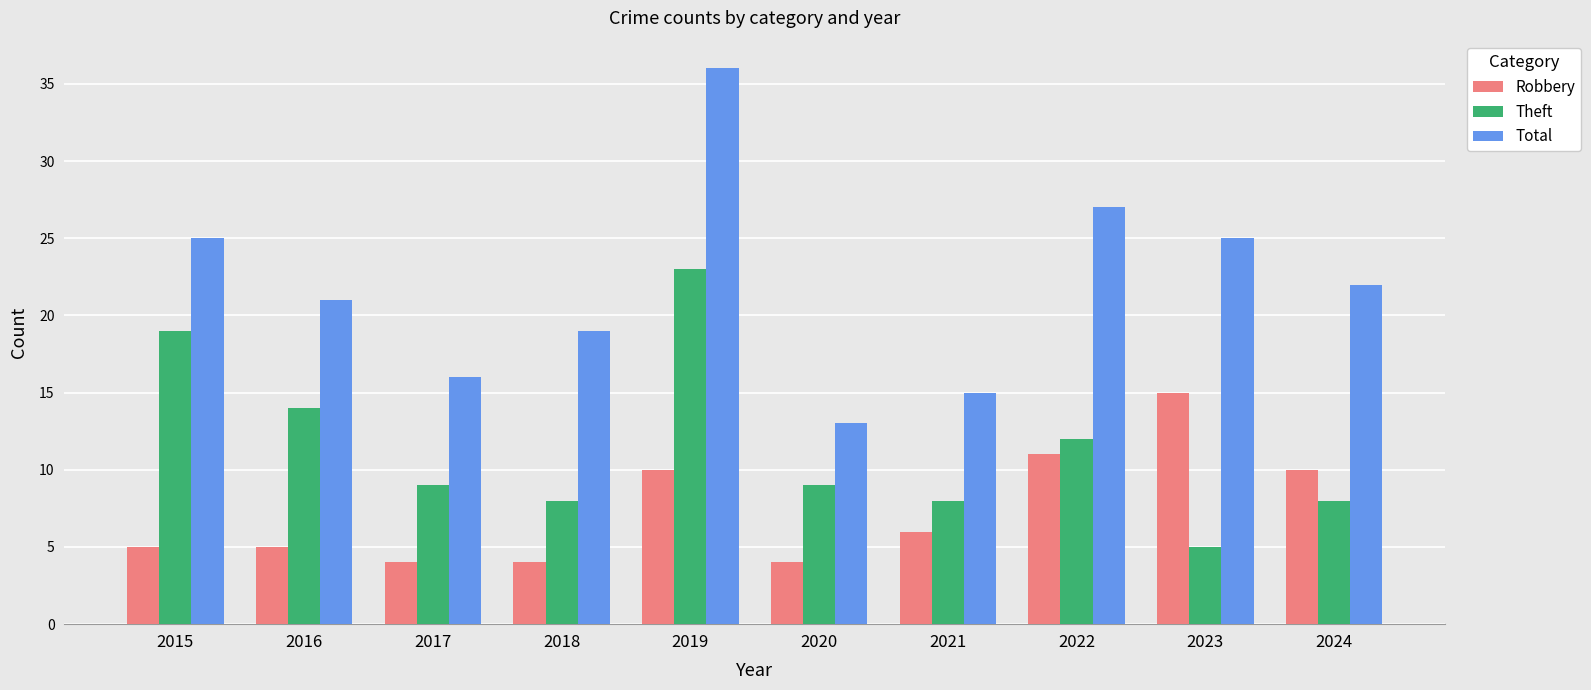

At 2015, list the series in order from smallest to largest.

Robbery, Theft, Total